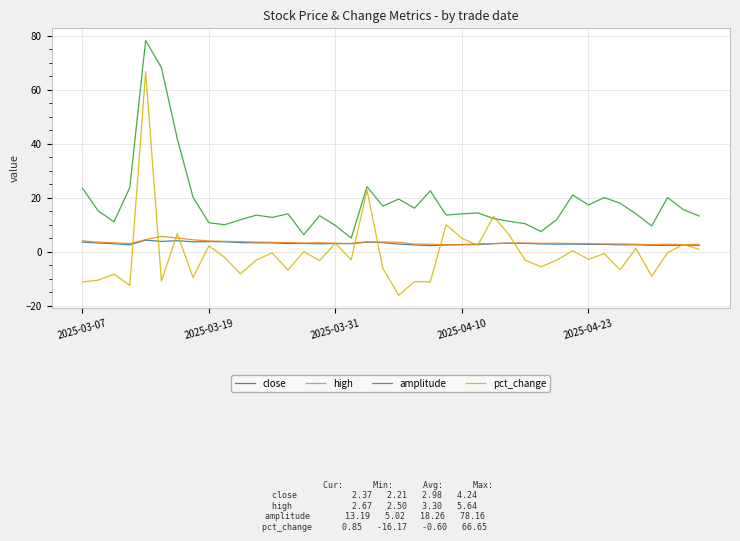

How many lines are shown in the chart?

4